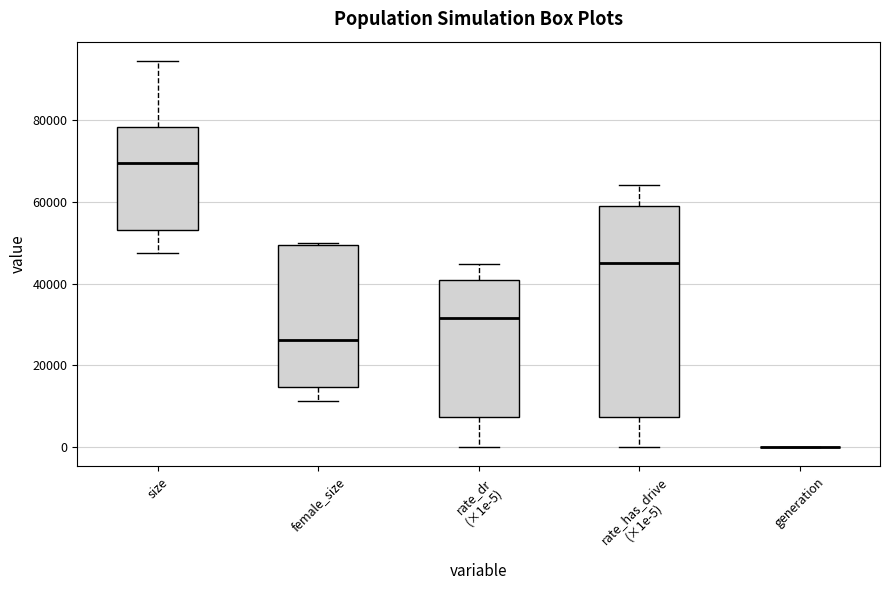

Where does the median line of the box for rate_has_drive (×1e-5) sit on the y-axis? The values are not printed on the chart, so give them approximately, as read against the axis.

46000